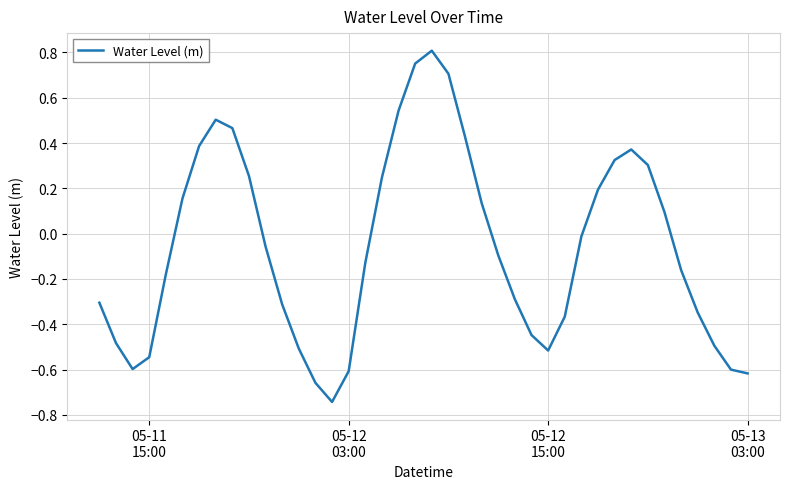

What is the difference between the maximum and minimum values?

1.6